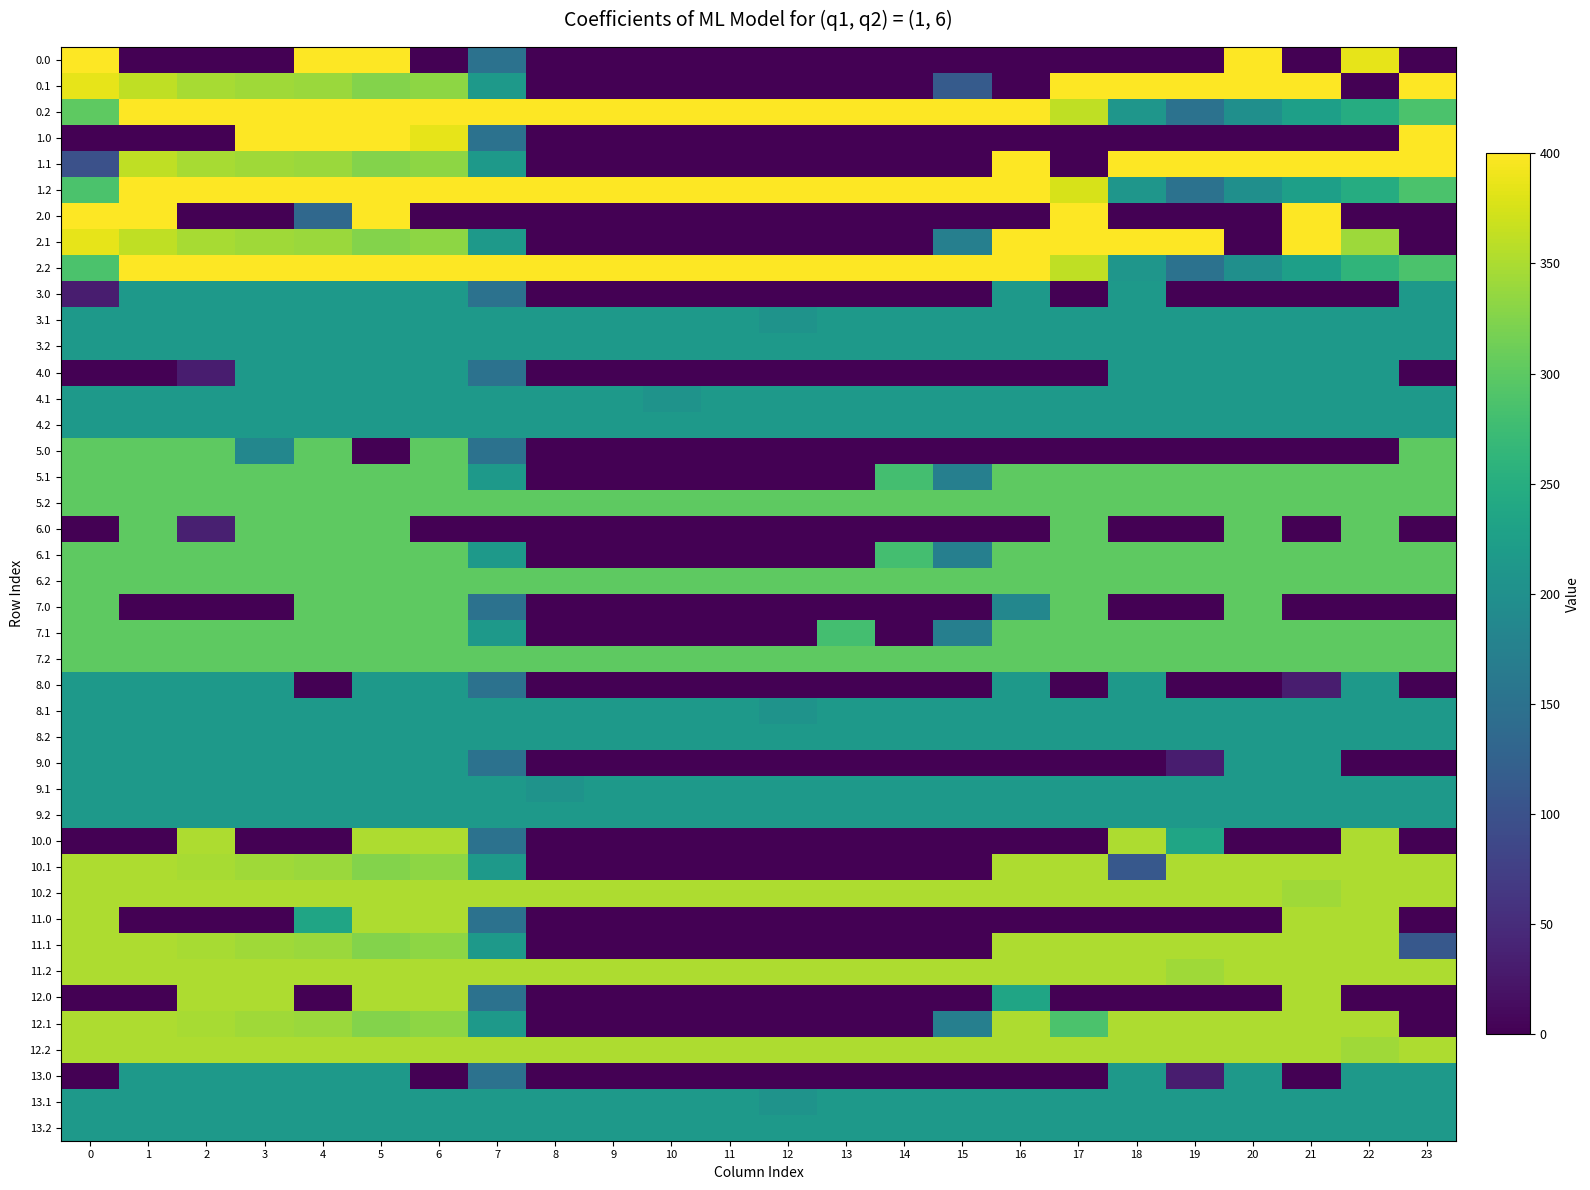

What is the difference between the 13.0 values at 6 and 2?

217.0